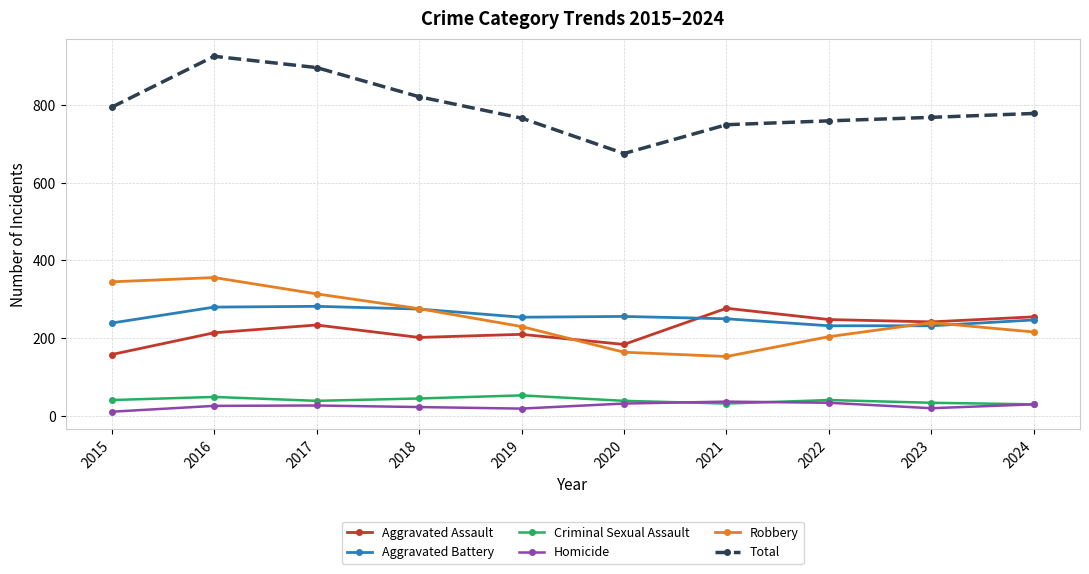

What is the total value across all series at 2018?

1642